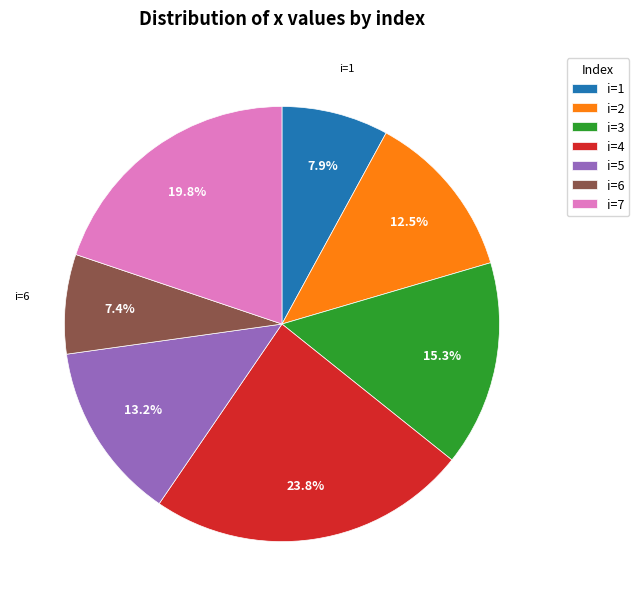

Combined, what portion of the pie is i=5 and i=6?

20.6%